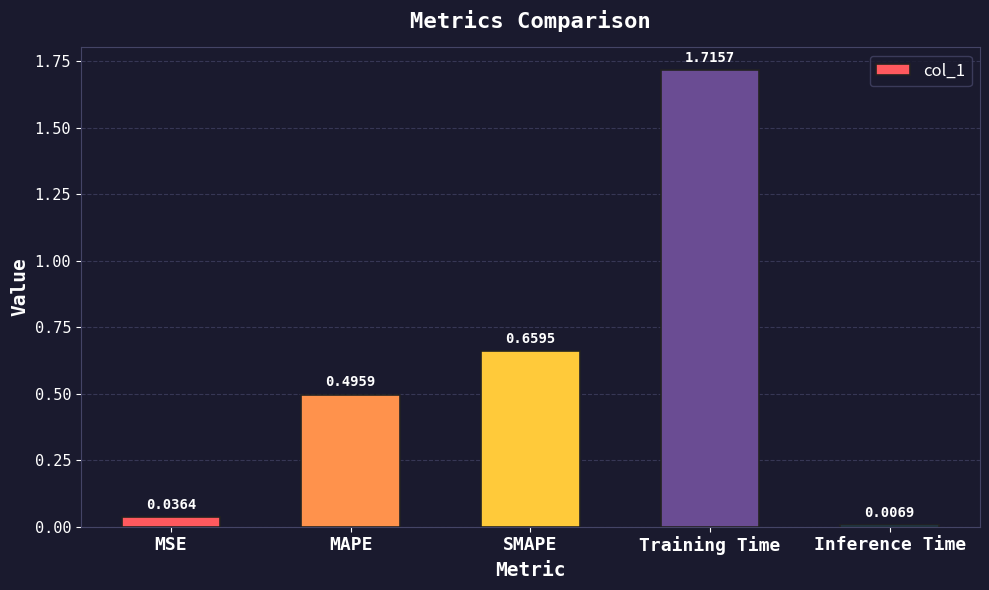

Rank the categories by value from highest to lowest.

Training Time, SMAPE, MAPE, MSE, Inference Time